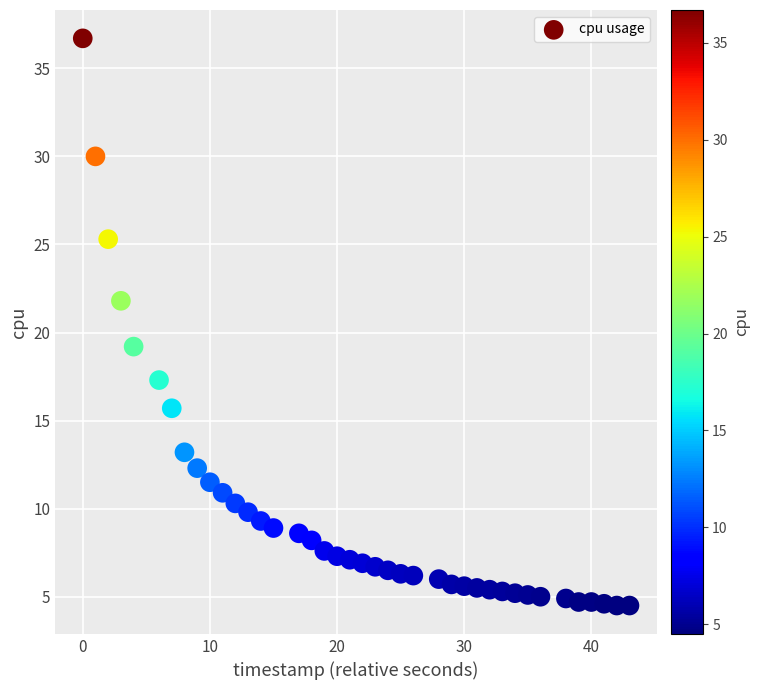

What is the range of Y values (max minus min)?

32.2